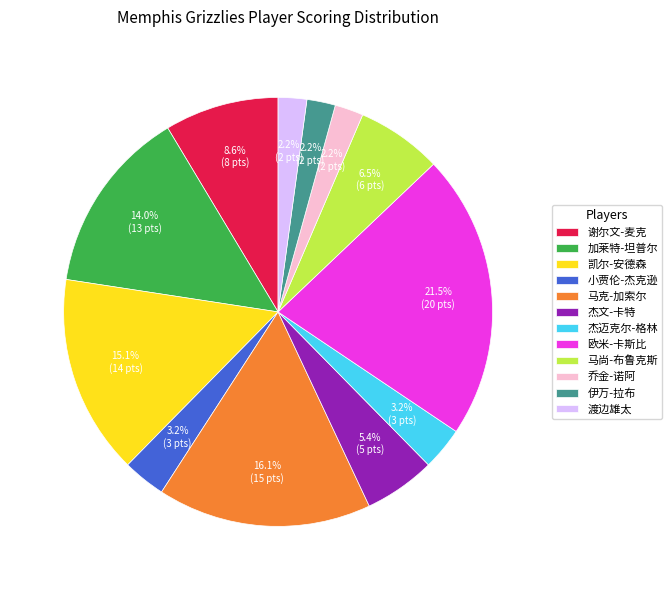

Which slice is the largest?

欧米-卡斯比